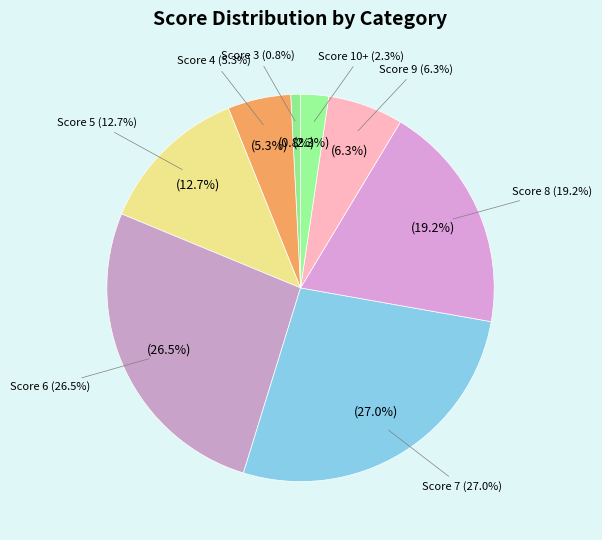

Does 8 represent more than half of the total?

No